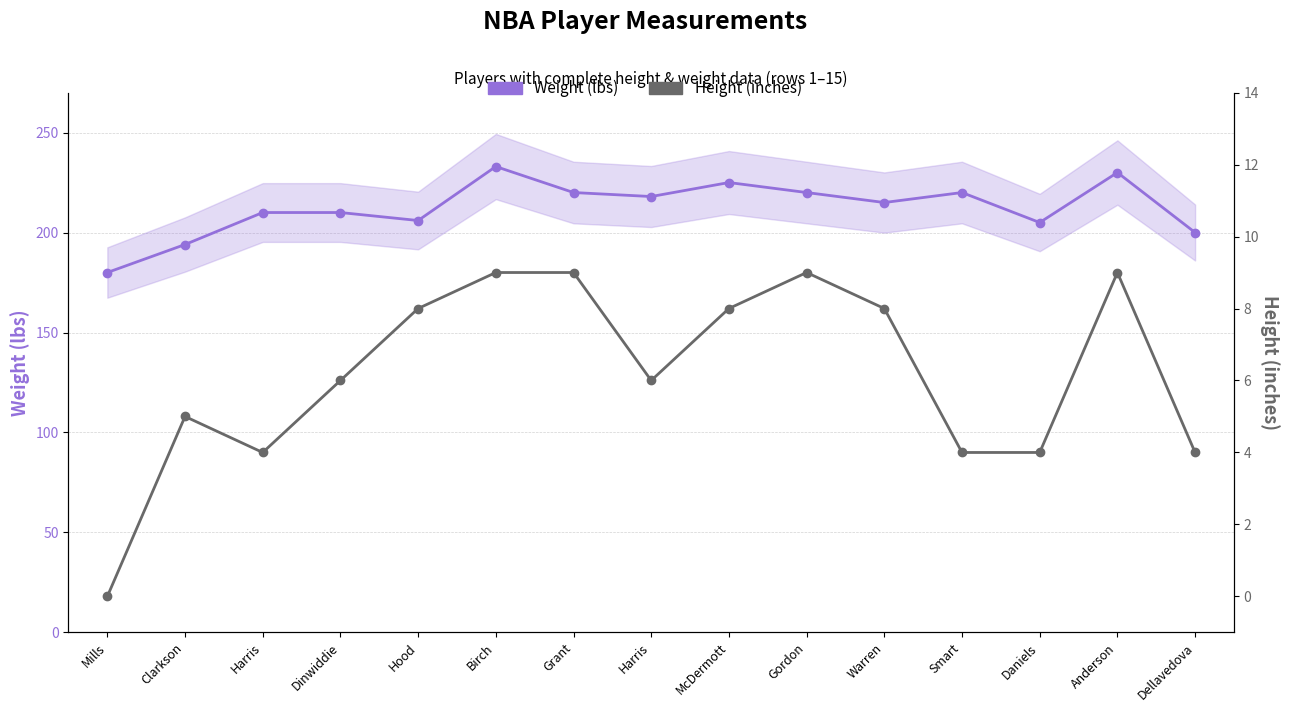

Reading left to right, what are all the values shown in this chart?

Weight (lbs): Mills=180	Clarkson=194	Harris=210	Dinwiddie=210	Hood=206	Birch=233	Grant=220	Harris=218	McDermott=225	Gordon=220	Warren=215	Smart=220	Daniels=205	Anderson=230	Dellavedova=200
Height (inches): Mills=0	Clarkson=5	Harris=4	Dinwiddie=6	Hood=8	Birch=9	Grant=9	Harris=6	McDermott=8	Gordon=9	Warren=8	Smart=4	Daniels=4	Anderson=9	Dellavedova=4